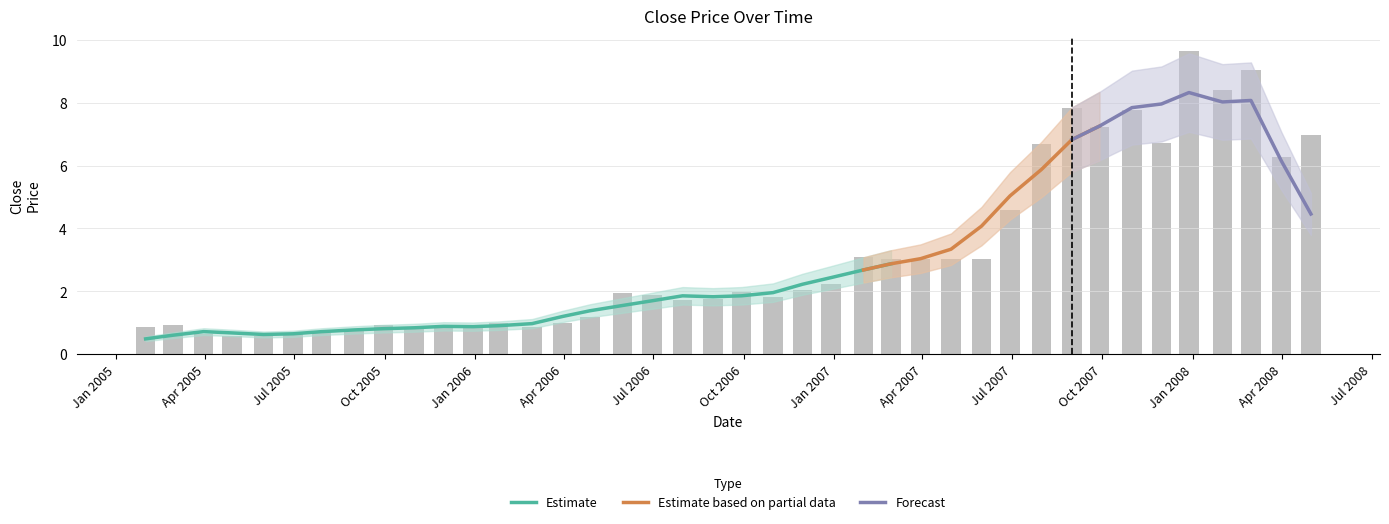

Is it true that the value at 2005-11-30 is 0.9?

True